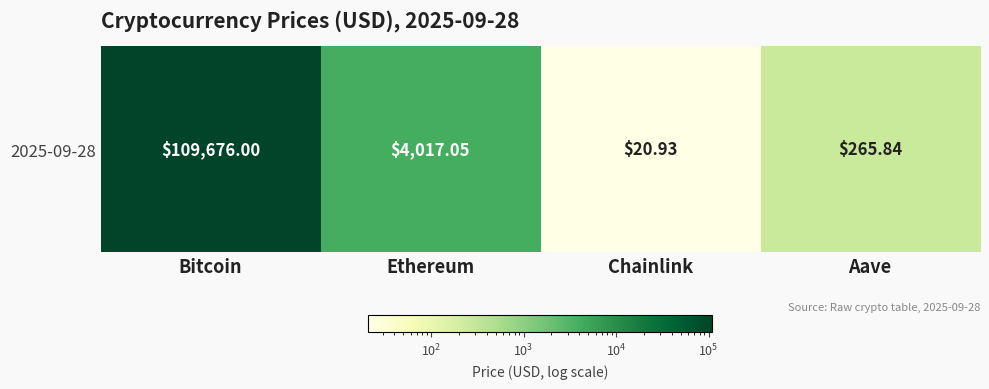

Is it true that the value at Ethereum is 7013.0?

False